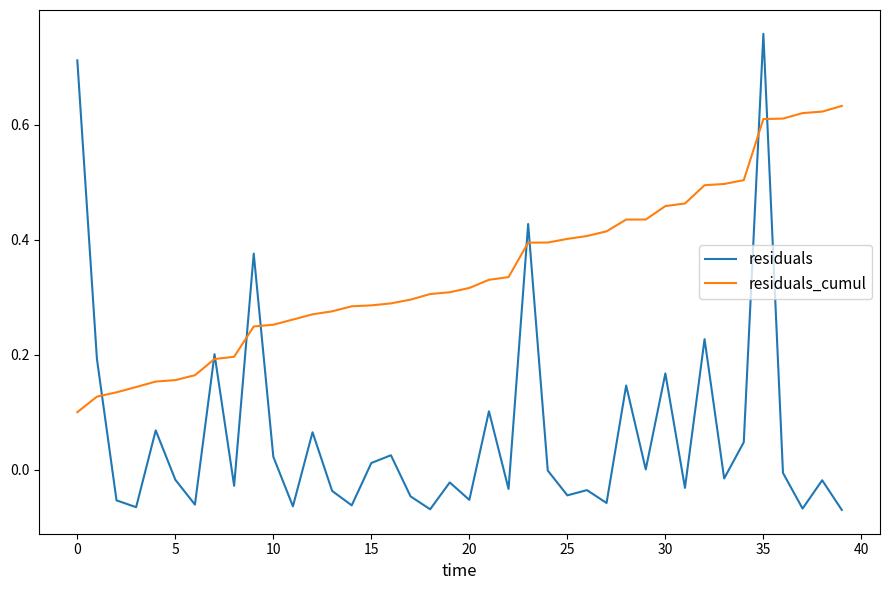

Which series has the widest spread of values?

residuals